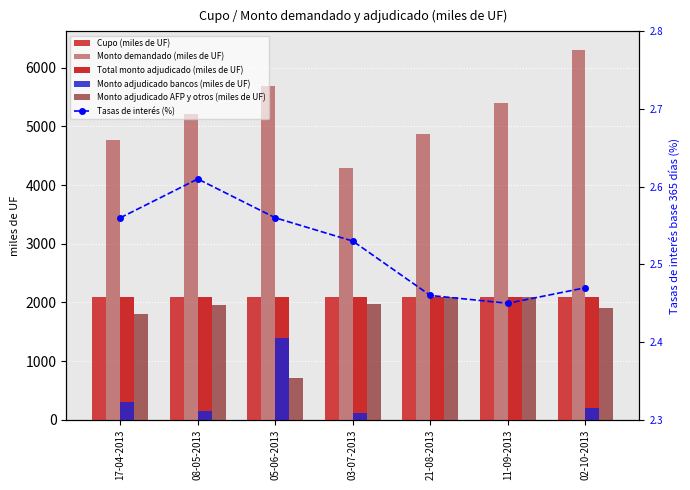

Read the Tasas de interés (%) value at 08-05-2013.

2.6